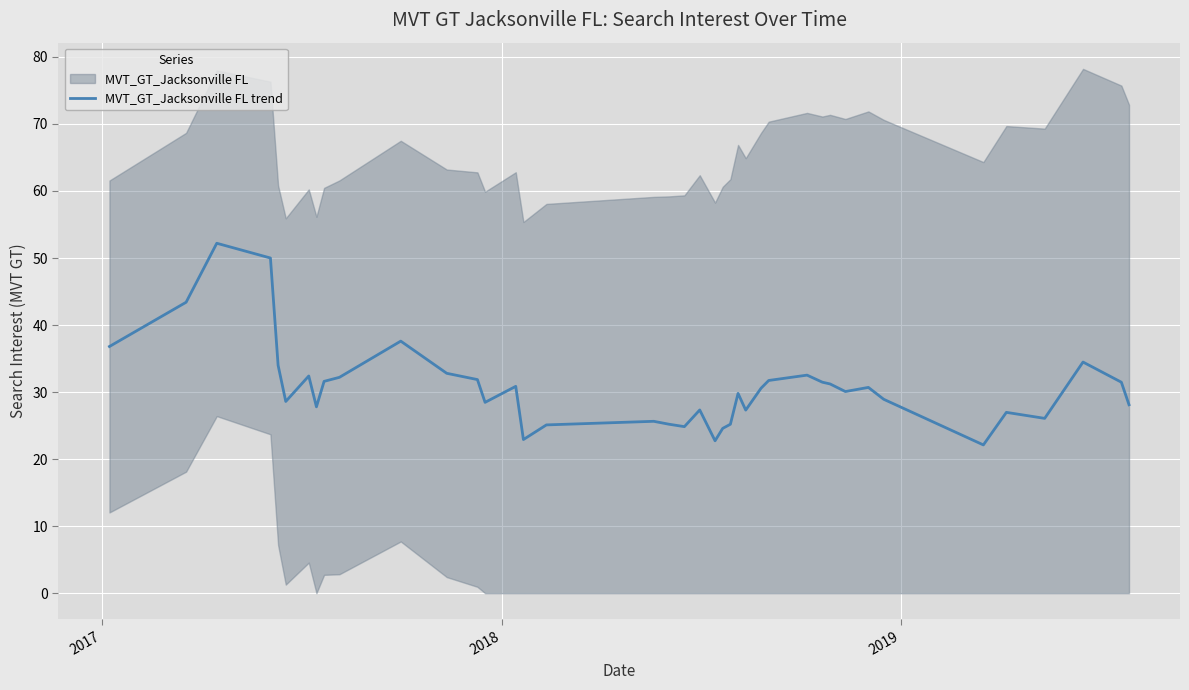

What is the maximum value for MVT_GT_Jacksonville FL trend?

52.2